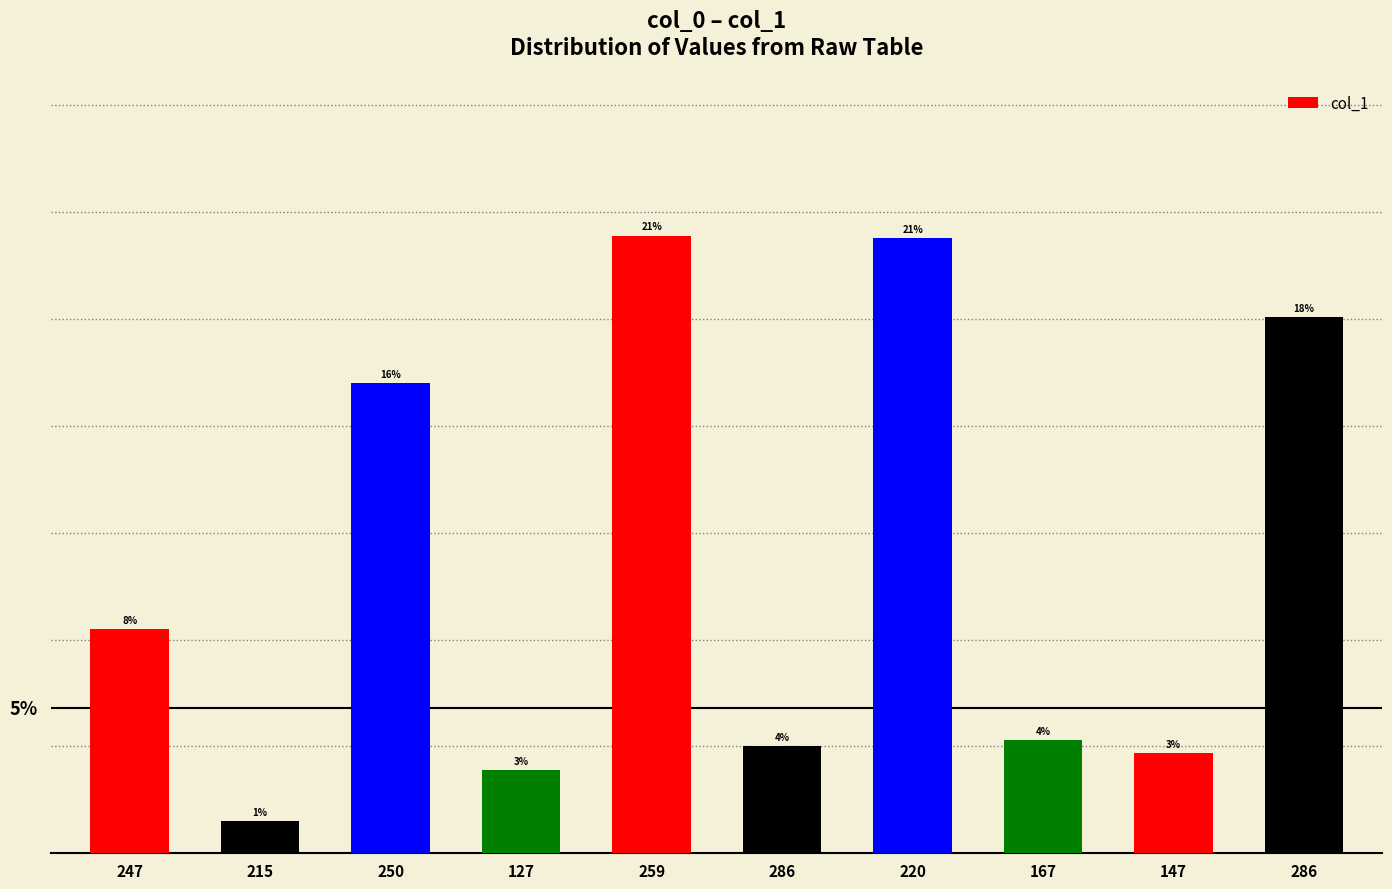

What is the label of the 7th bar from the right?

127